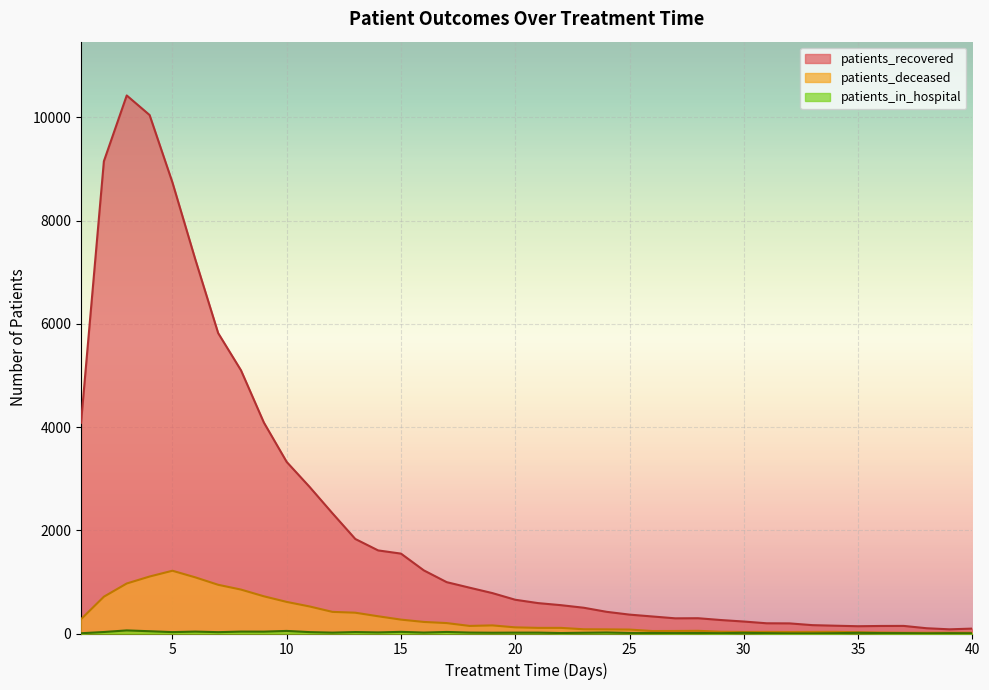

What is the average value of the patients_recovered series?

2200